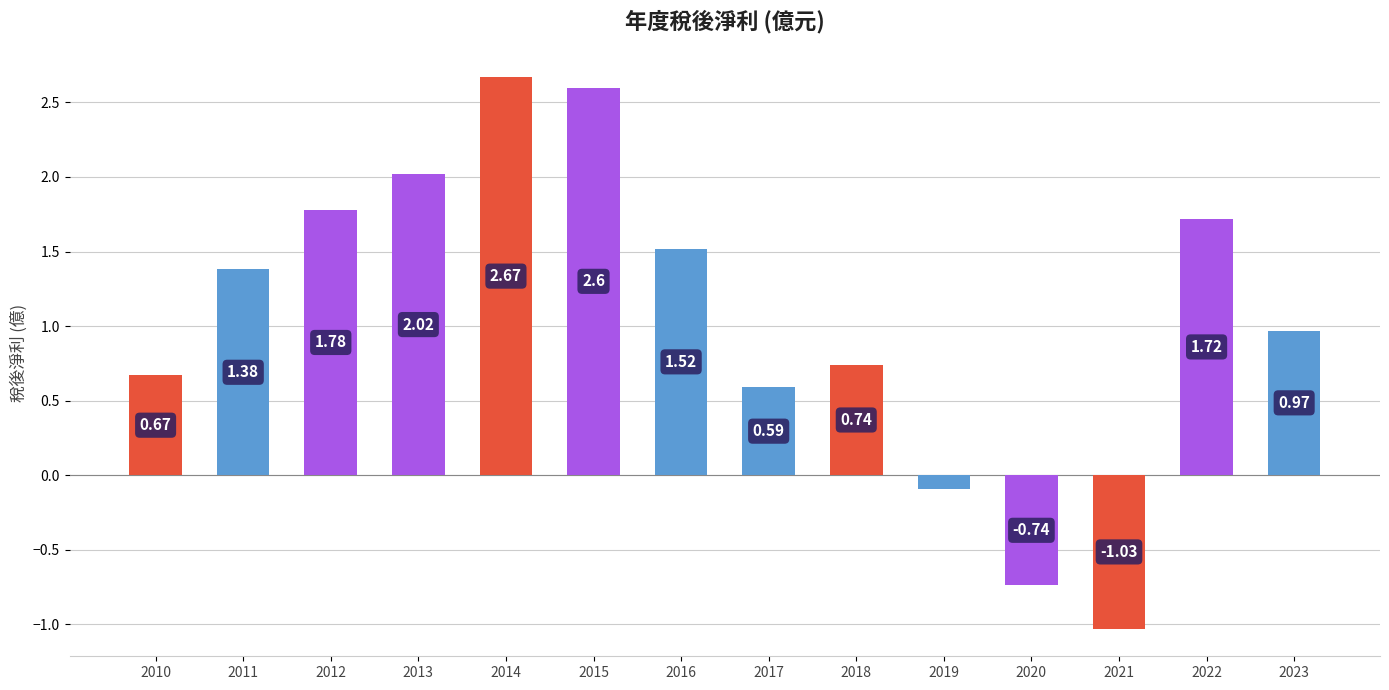

How many negative values are there?

3